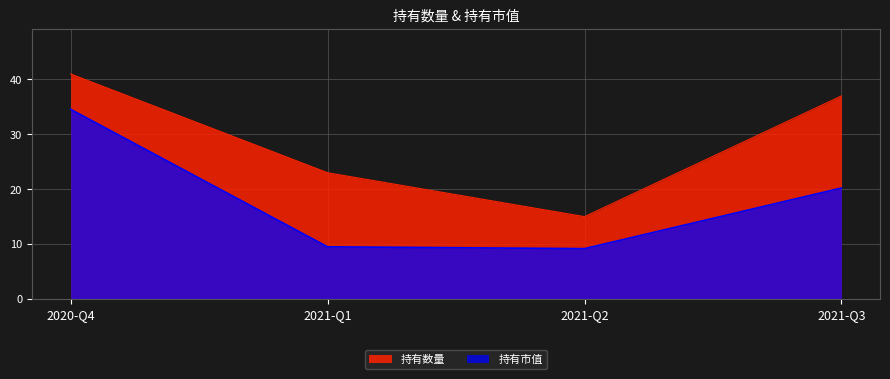

What is the difference between the maximum and minimum values in the 持有市值 series?

25.4